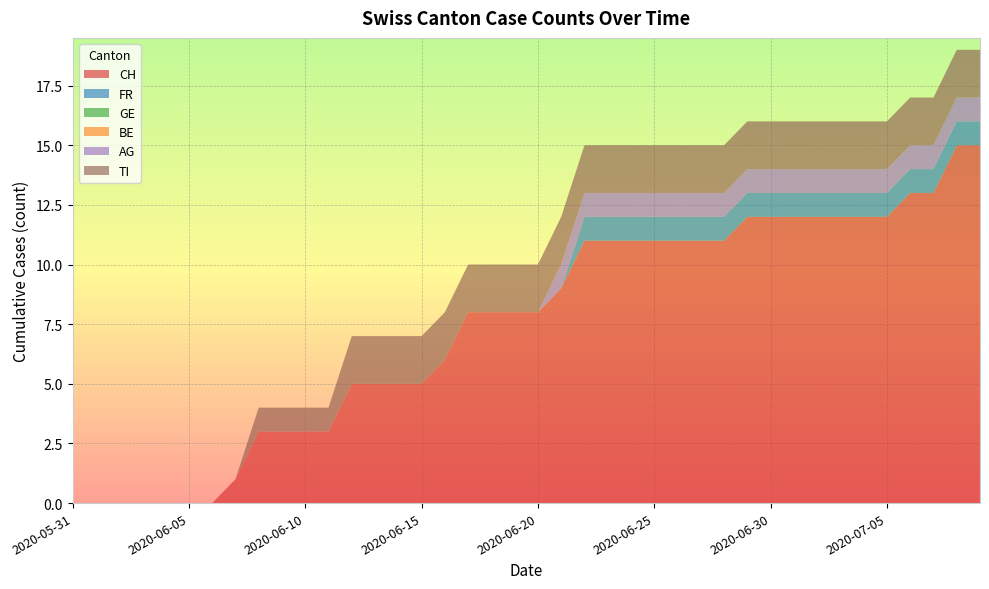

Reading left to right, transcribe all the data shown in this chart.

CH: 2020-05-31=0	2020-06-01=0	2020-06-02=0	2020-06-03=0	2020-06-04=0	2020-06-05=0	2020-06-06=0	2020-06-07=1	2020-06-08=3	2020-06-09=3	2020-06-10=3	2020-06-11=3	2020-06-12=5	2020-06-13=5	2020-06-14=5	2020-06-15=5	2020-06-16=6	2020-06-17=8	2020-06-18=8	2020-06-19=8	2020-06-20=8	2020-06-21=9	2020-06-22=11	2020-06-23=11	2020-06-24=11	2020-06-25=11	2020-06-26=11	2020-06-27=11	2020-06-28=11	2020-06-29=12	2020-06-30=12	2020-07-01=12	2020-07-02=12	2020-07-03=12	2020-07-04=12	2020-07-05=12	2020-07-06=13	2020-07-07=13	2020-07-08=15	2020-07-09=15
FR: 2020-05-31=0	2020-06-01=0	2020-06-02=0	2020-06-03=0	2020-06-04=0	2020-06-05=0	2020-06-06=0	2020-06-07=0	2020-06-08=0	2020-06-09=0	2020-06-10=0	2020-06-11=0	2020-06-12=0	2020-06-13=0	2020-06-14=0	2020-06-15=0	2020-06-16=0	2020-06-17=0	2020-06-18=0	2020-06-19=0	2020-06-20=0	2020-06-21=0	2020-06-22=1	2020-06-23=1	2020-06-24=1	2020-06-25=1	2020-06-26=1	2020-06-27=1	2020-06-28=1	2020-06-29=1	2020-06-30=1	2020-07-01=1	2020-07-02=1	2020-07-03=1	2020-07-04=1	2020-07-05=1	2020-07-06=1	2020-07-07=1	2020-07-08=1	2020-07-09=1
GE: 2020-05-31=0	2020-06-01=0	2020-06-02=0	2020-06-03=0	2020-06-04=0	2020-06-05=0	2020-06-06=0	2020-06-07=0	2020-06-08=0	2020-06-09=0	2020-06-10=0	2020-06-11=0	2020-06-12=0	2020-06-13=0	2020-06-14=0	2020-06-15=0	2020-06-16=0	2020-06-17=0	2020-06-18=0	2020-06-19=0	2020-06-20=0	2020-06-21=0	2020-06-22=0	2020-06-23=0	2020-06-24=0	2020-06-25=0	2020-06-26=0	2020-06-27=0	2020-06-28=0	2020-06-29=0	2020-06-30=0	2020-07-01=0	2020-07-02=0	2020-07-03=0	2020-07-04=0	2020-07-05=0	2020-07-06=0	2020-07-07=0	2020-07-08=0	2020-07-09=0
BE: 2020-05-31=0	2020-06-01=0	2020-06-02=0	2020-06-03=0	2020-06-04=0	2020-06-05=0	2020-06-06=0	2020-06-07=0	2020-06-08=0	2020-06-09=0	2020-06-10=0	2020-06-11=0	2020-06-12=0	2020-06-13=0	2020-06-14=0	2020-06-15=0	2020-06-16=0	2020-06-17=0	2020-06-18=0	2020-06-19=0	2020-06-20=0	2020-06-21=0	2020-06-22=0	2020-06-23=0	2020-06-24=0	2020-06-25=0	2020-06-26=0	2020-06-27=0	2020-06-28=0	2020-06-29=0	2020-06-30=0	2020-07-01=0	2020-07-02=0	2020-07-03=0	2020-07-04=0	2020-07-05=0	2020-07-06=0	2020-07-07=0	2020-07-08=0	2020-07-09=0
AG: 2020-05-31=0	2020-06-01=0	2020-06-02=0	2020-06-03=0	2020-06-04=0	2020-06-05=0	2020-06-06=0	2020-06-07=0	2020-06-08=0	2020-06-09=0	2020-06-10=0	2020-06-11=0	2020-06-12=0	2020-06-13=0	2020-06-14=0	2020-06-15=0	2020-06-16=0	2020-06-17=0	2020-06-18=0	2020-06-19=0	2020-06-20=0	2020-06-21=1	2020-06-22=1	2020-06-23=1	2020-06-24=1	2020-06-25=1	2020-06-26=1	2020-06-27=1	2020-06-28=1	2020-06-29=1	2020-06-30=1	2020-07-01=1	2020-07-02=1	2020-07-03=1	2020-07-04=1	2020-07-05=1	2020-07-06=1	2020-07-07=1	2020-07-08=1	2020-07-09=1
TI: 2020-05-31=0	2020-06-01=0	2020-06-02=0	2020-06-03=0	2020-06-04=0	2020-06-05=0	2020-06-06=0	2020-06-07=0	2020-06-08=1	2020-06-09=1	2020-06-10=1	2020-06-11=1	2020-06-12=2	2020-06-13=2	2020-06-14=2	2020-06-15=2	2020-06-16=2	2020-06-17=2	2020-06-18=2	2020-06-19=2	2020-06-20=2	2020-06-21=2	2020-06-22=2	2020-06-23=2	2020-06-24=2	2020-06-25=2	2020-06-26=2	2020-06-27=2	2020-06-28=2	2020-06-29=2	2020-06-30=2	2020-07-01=2	2020-07-02=2	2020-07-03=2	2020-07-04=2	2020-07-05=2	2020-07-06=2	2020-07-07=2	2020-07-08=2	2020-07-09=2